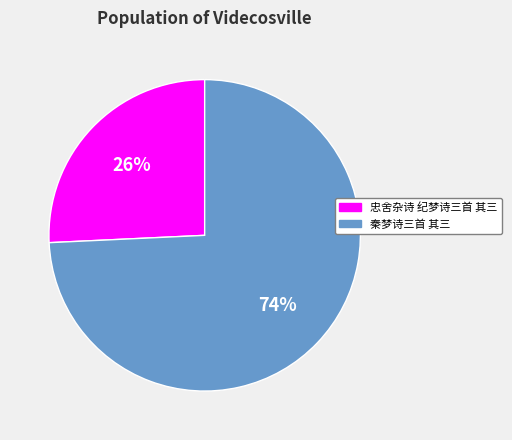

Which slice is the smallest?

忠舍杂诗 纪梦诗三首 其三